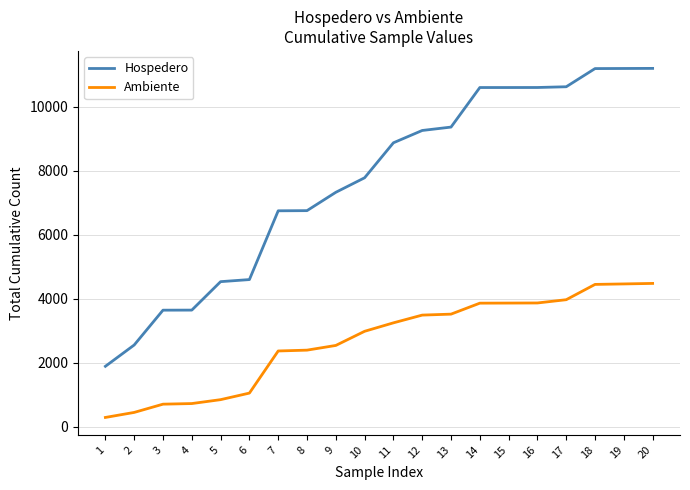

How many categories are shown in the chart?

20